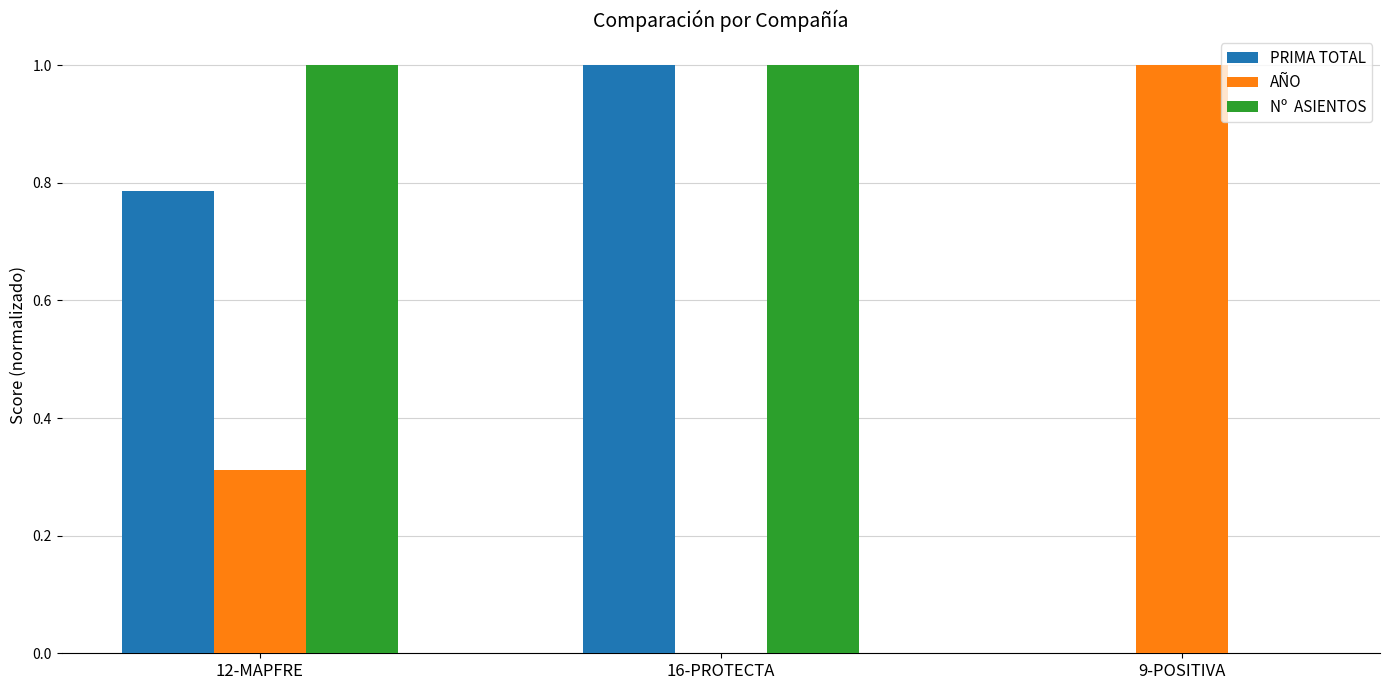

At which category is the sum across all series the highest?

12-MAPFRE